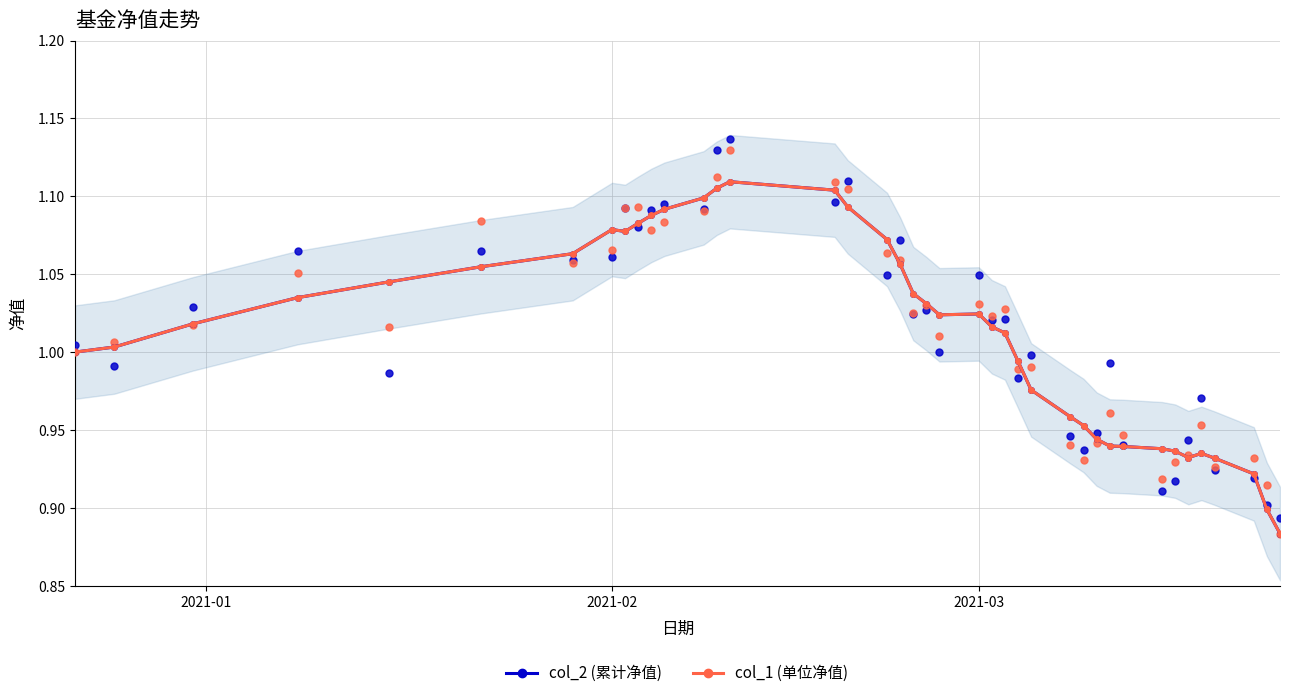

Which series contains the highest Y value?

col_2 (累计净值)